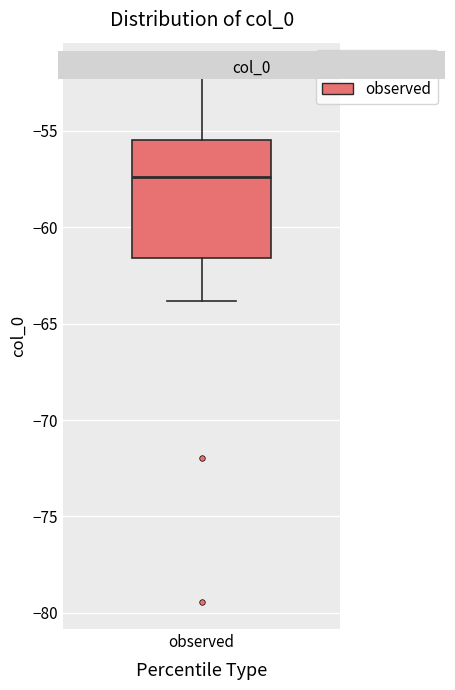

Read this box plot against the y-axis: the position of the median line, the range covered by the box, and the ends of both whiskers. The values are not printed on the chart, so give them approximately, as read against the axis.

median -57.5, box -61.5 to -55.5, whiskers -64.0 to -52.0